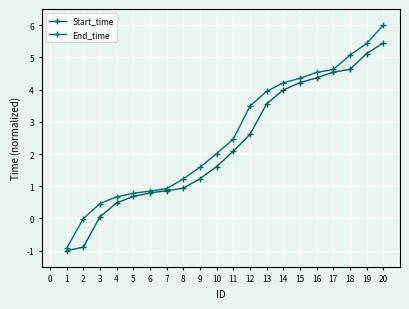

True or false: End_time and Start_time intersect in this chart.

False